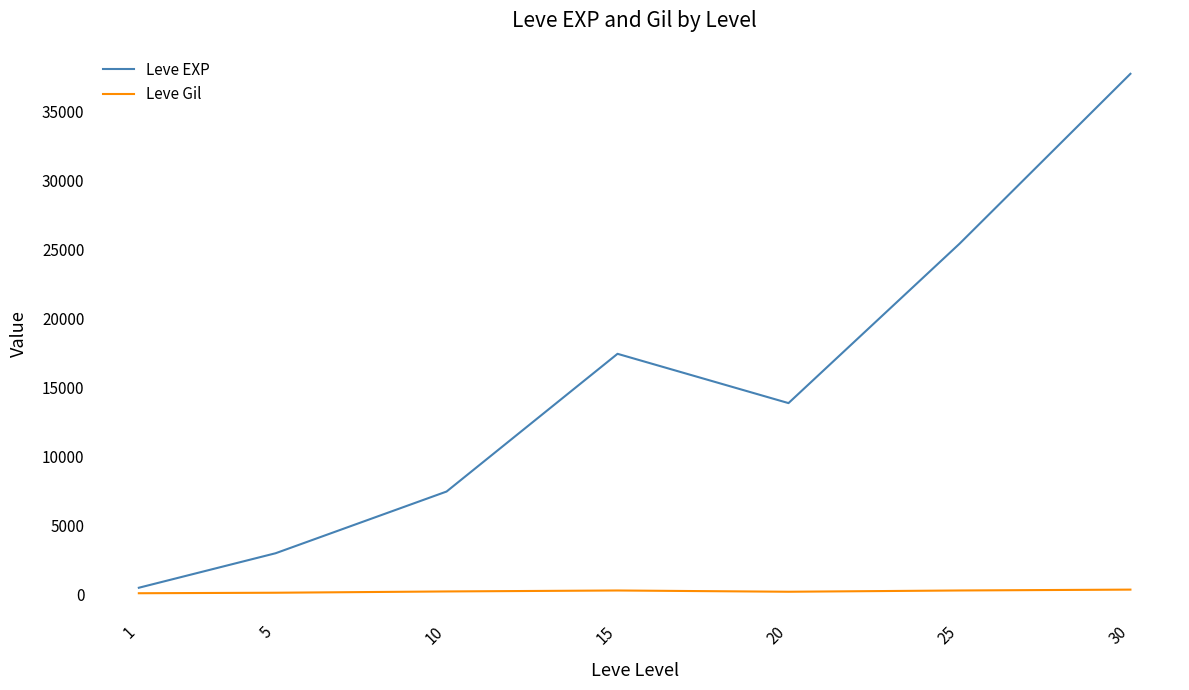

How many lines are shown in the chart?

2